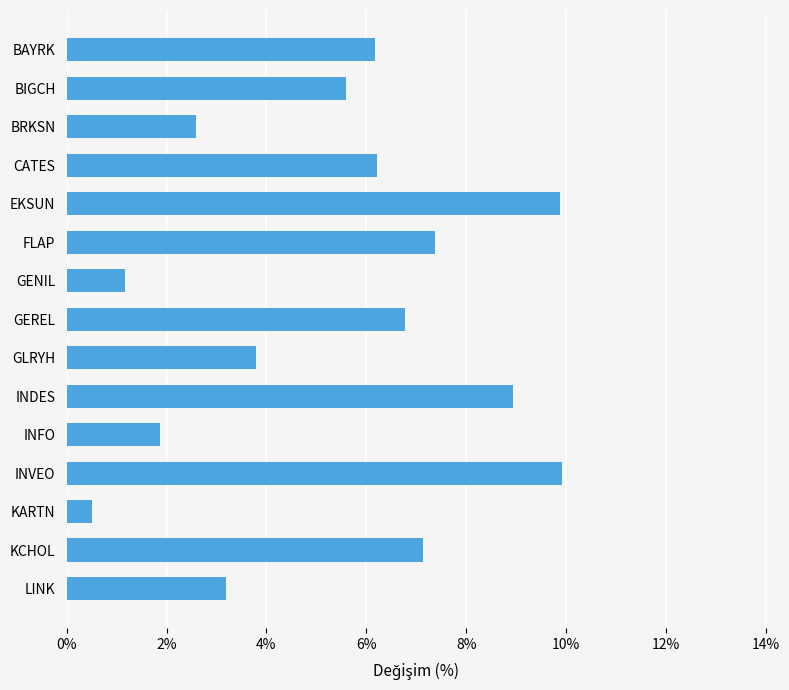

What is the label of the 6th bar from the top?

FLAP